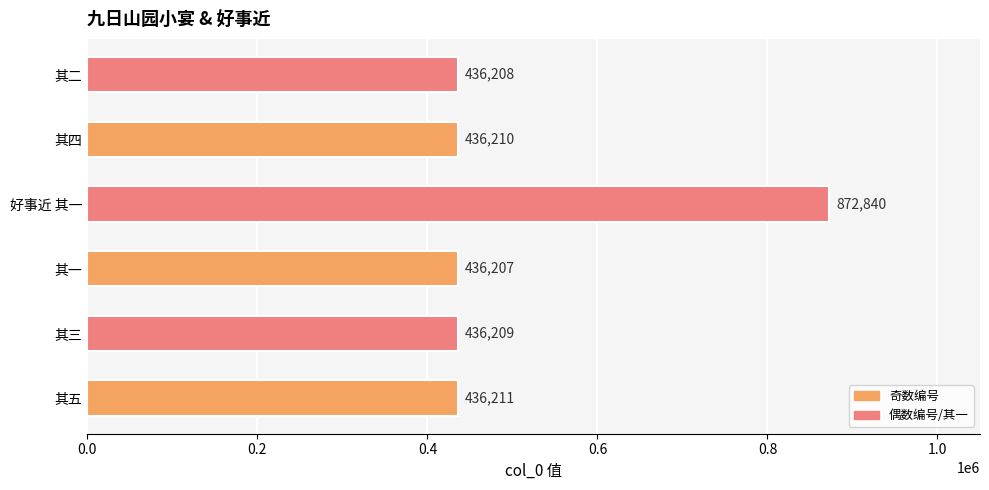

List the labels in order of value, largest first.

好事近 其一, 其五, 其四, 其三, 其二, 其一